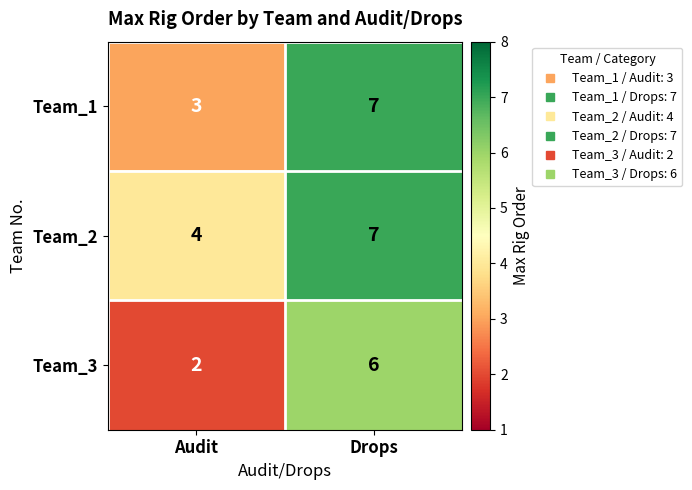

What is the difference between the highest and lowest values at Audit?

2